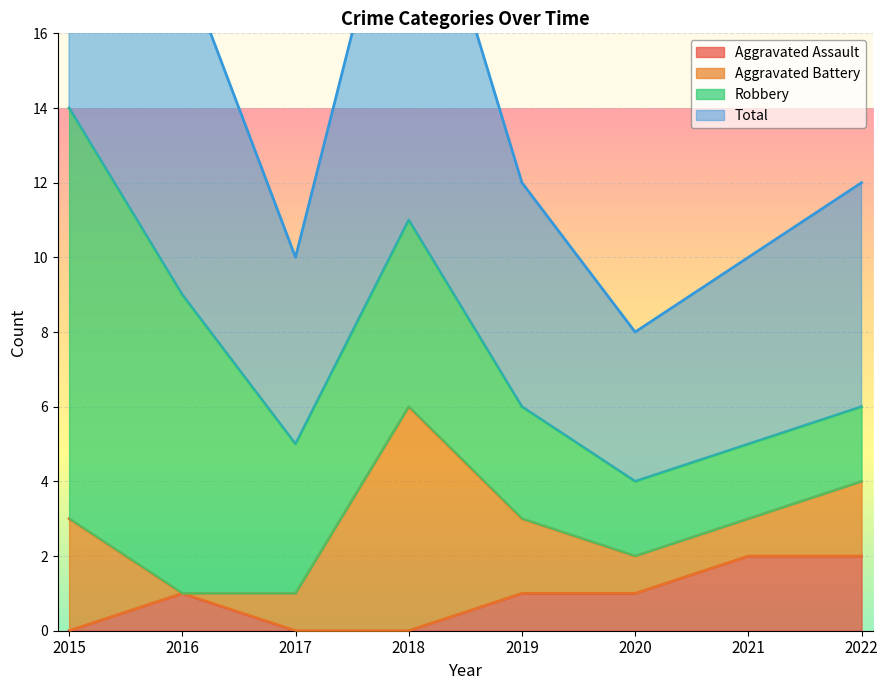

True or false: Total and Aggravated Assault cross at least once.

False